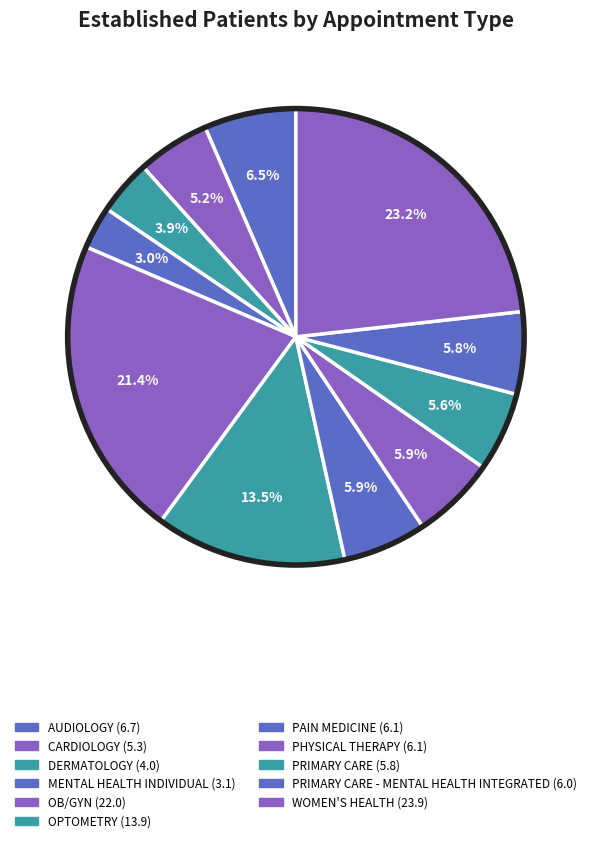

Which slice is the largest?

WOMEN'S HEALTH